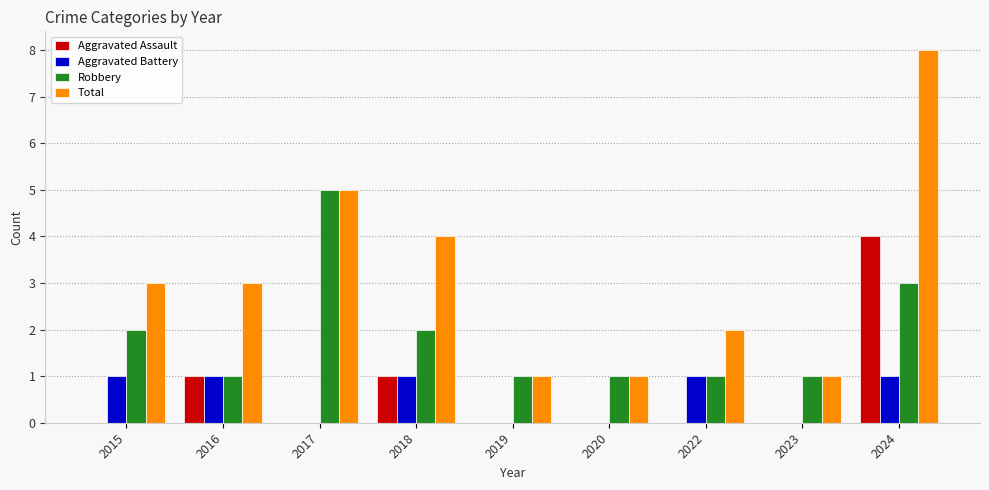

Between 2016 and 2019, which series saw the biggest shift?

Total